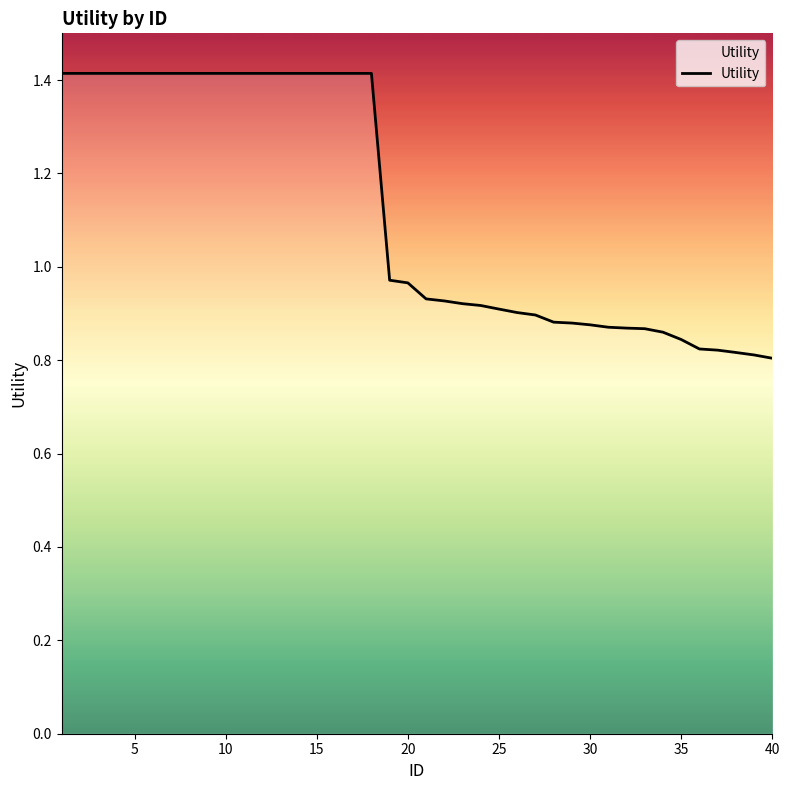

What is the maximum value shown in the chart?

1.4